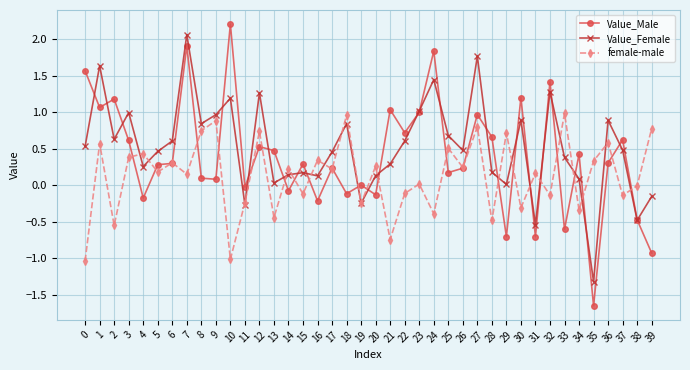

At which category is the sum across all series the highest?

7